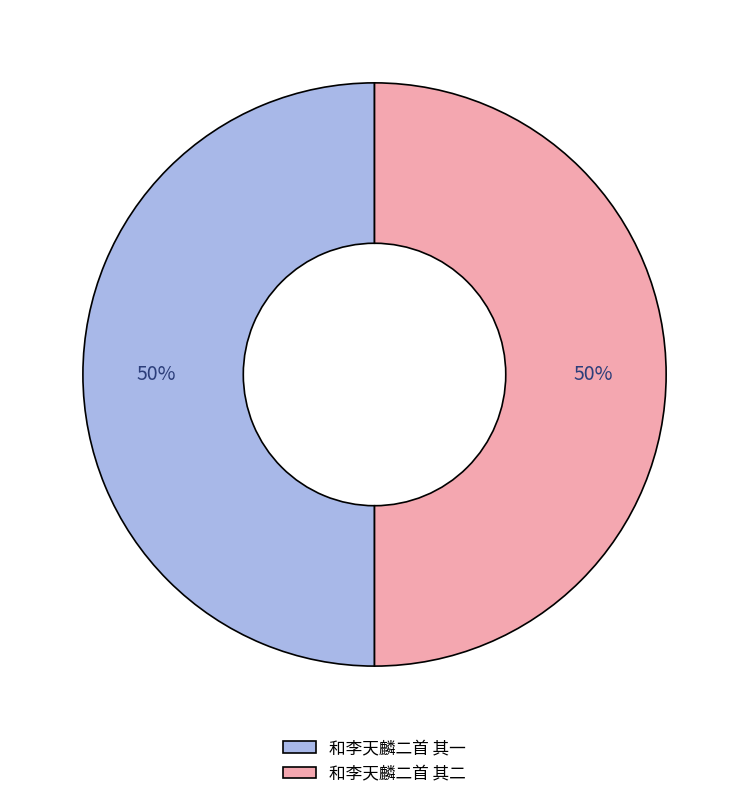

How many slices are in this pie chart?

2